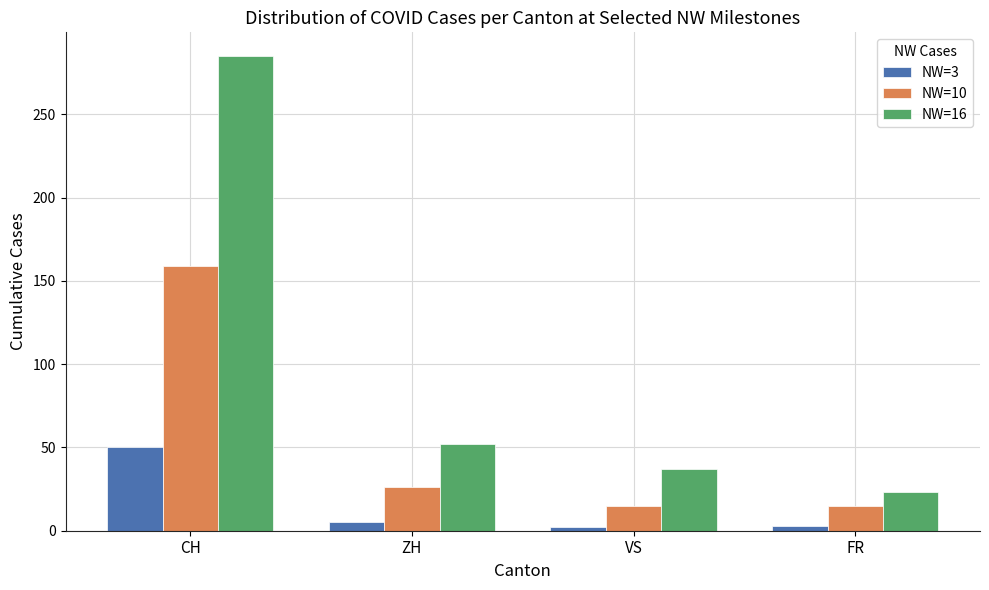

What is the label of the 2nd bar from the right?

VS